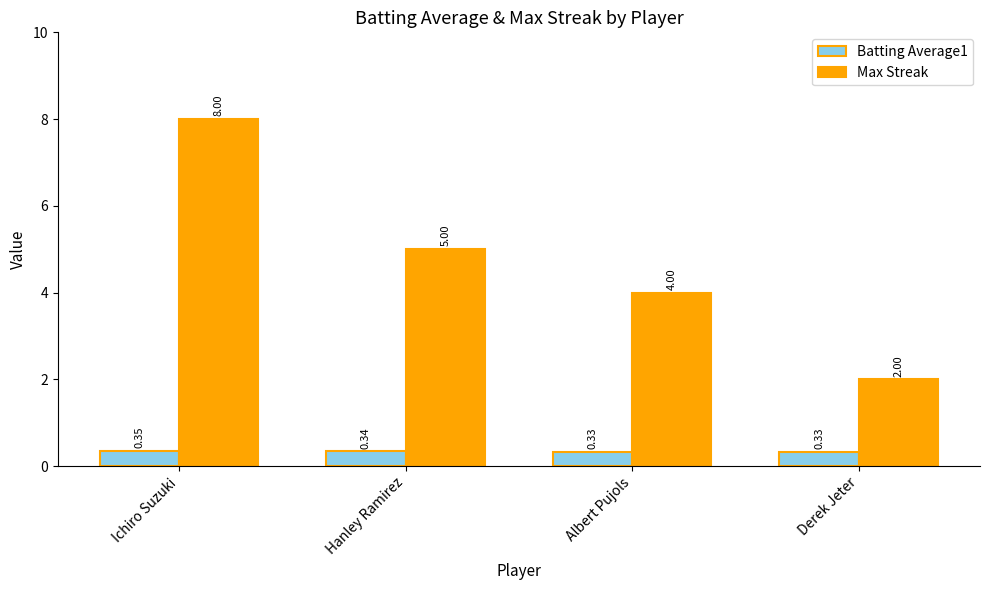

Which series has the largest total across all categories?

Max Streak